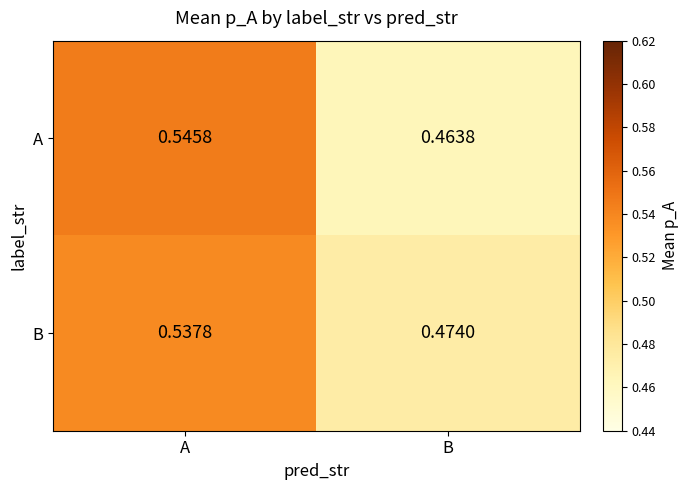

List the series in order of their overall mean, lowest first.

A, B